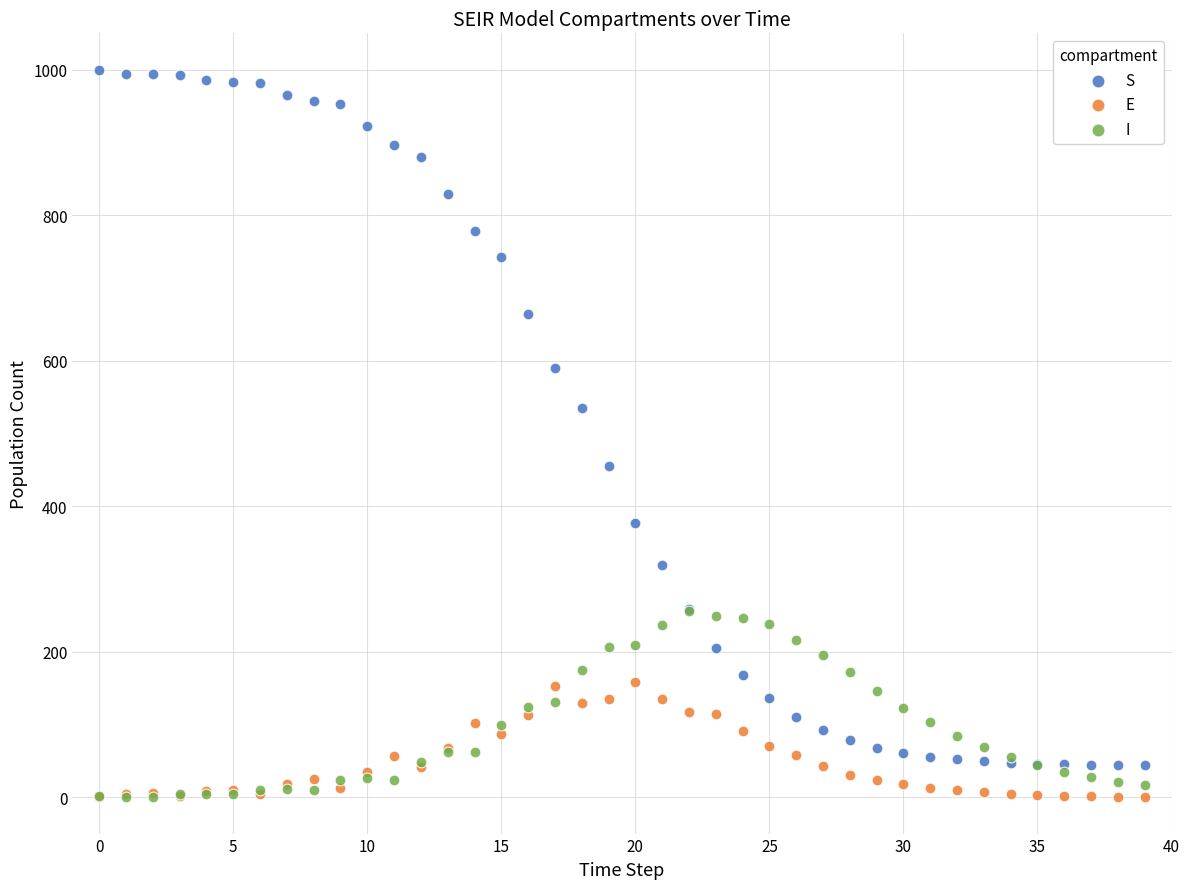

In the S series, what Y value is closest to 521?

535.3